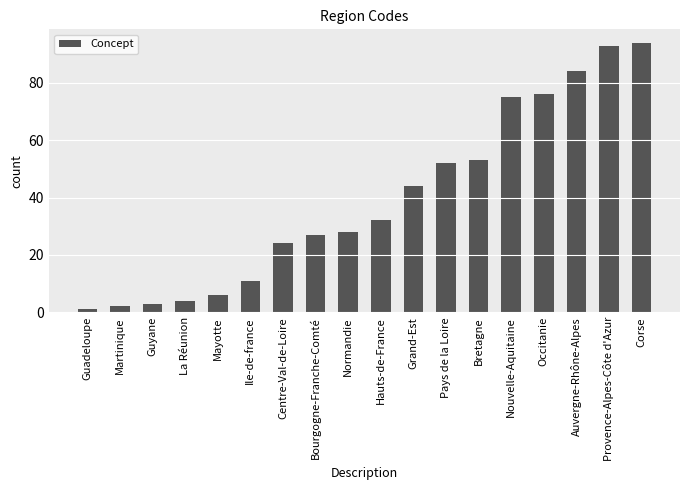

Read the value at Hauts-de-France.

32